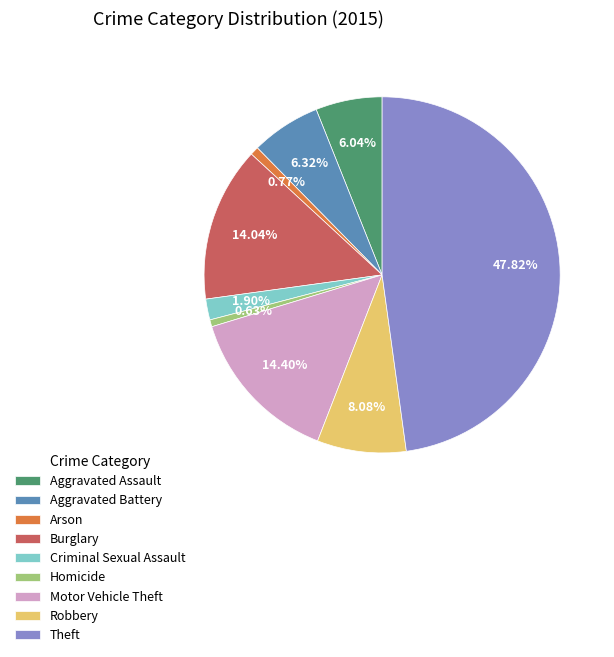

Which category has the biggest portion of the pie?

Theft